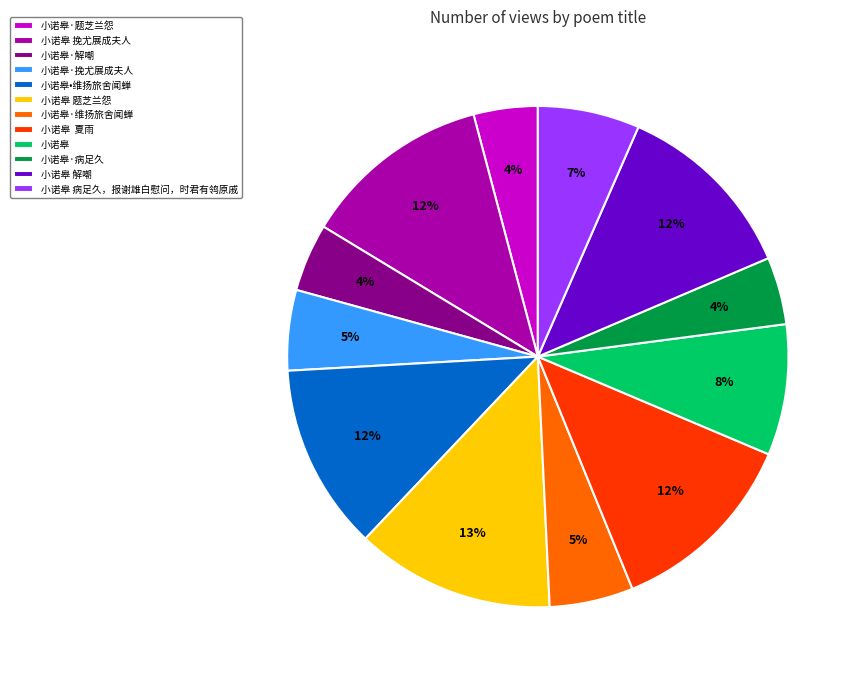

Is 小诺皋·题芝兰怨 the majority of the pie?

No